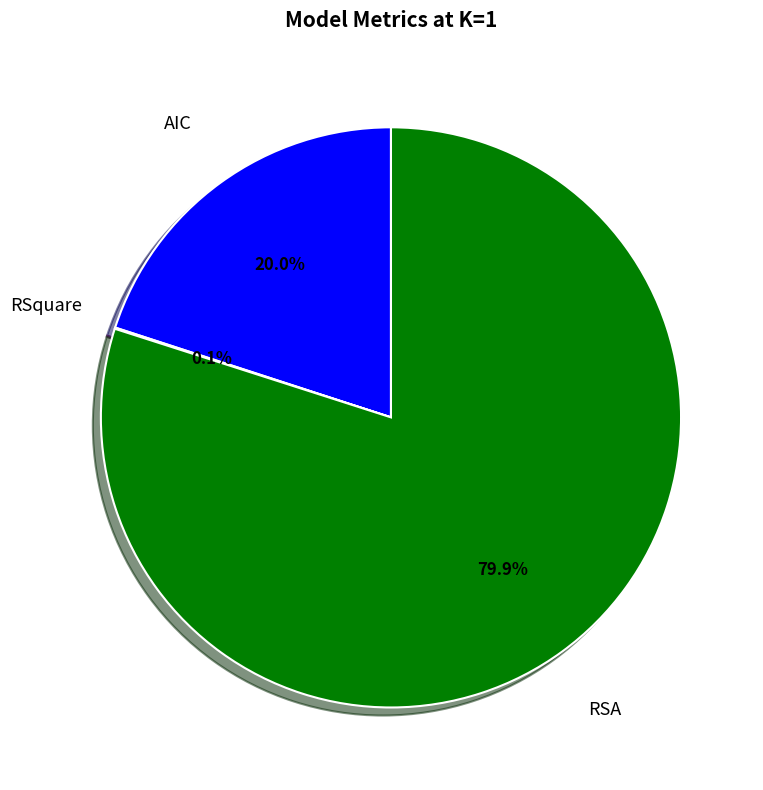

Is there a majority slice in this chart?

Yes